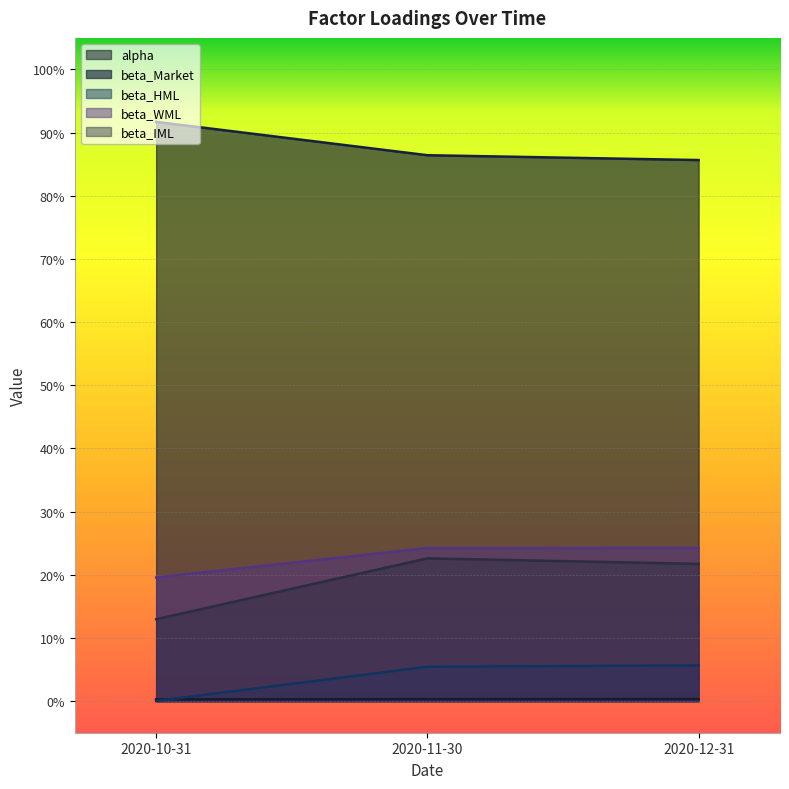

What is the difference between the maximum and second lowest values in the beta_Market series?

0.1